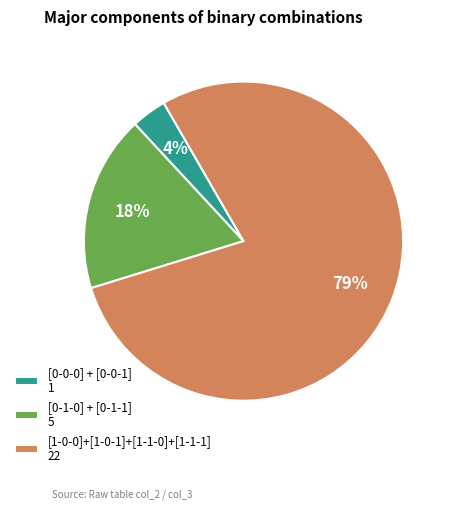

Does any single category account for the majority?

Yes